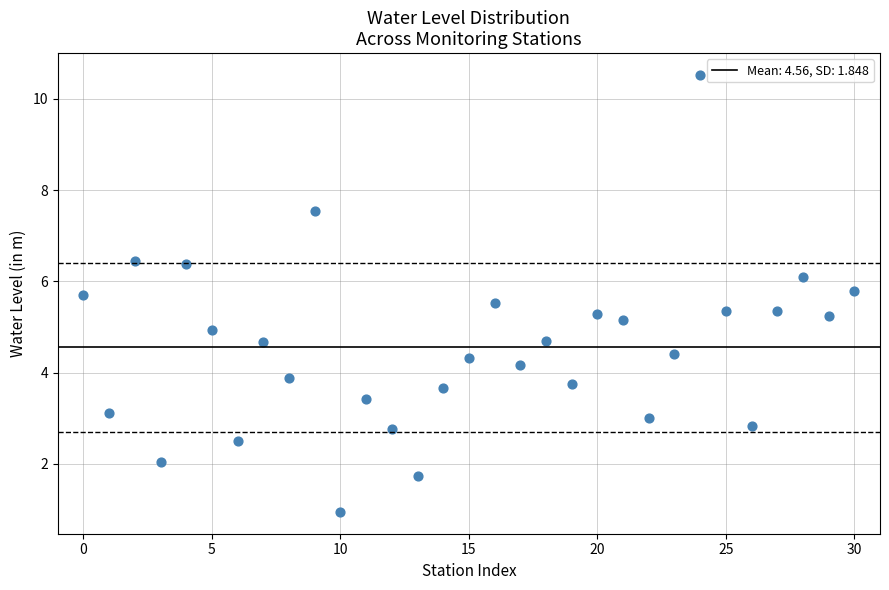

What is the range of Y values (max minus min)?

9.6